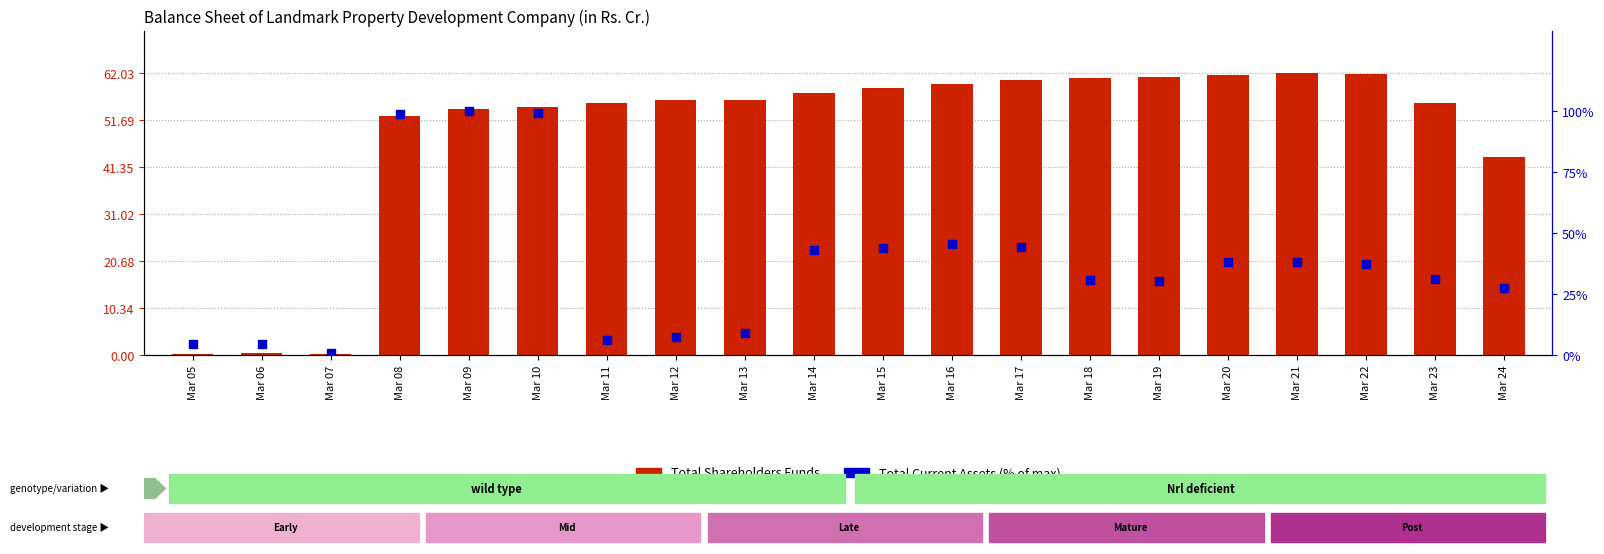

What are all the series names shown in the legend?

Total Shareholders Funds, Total Current Assets (% of max)